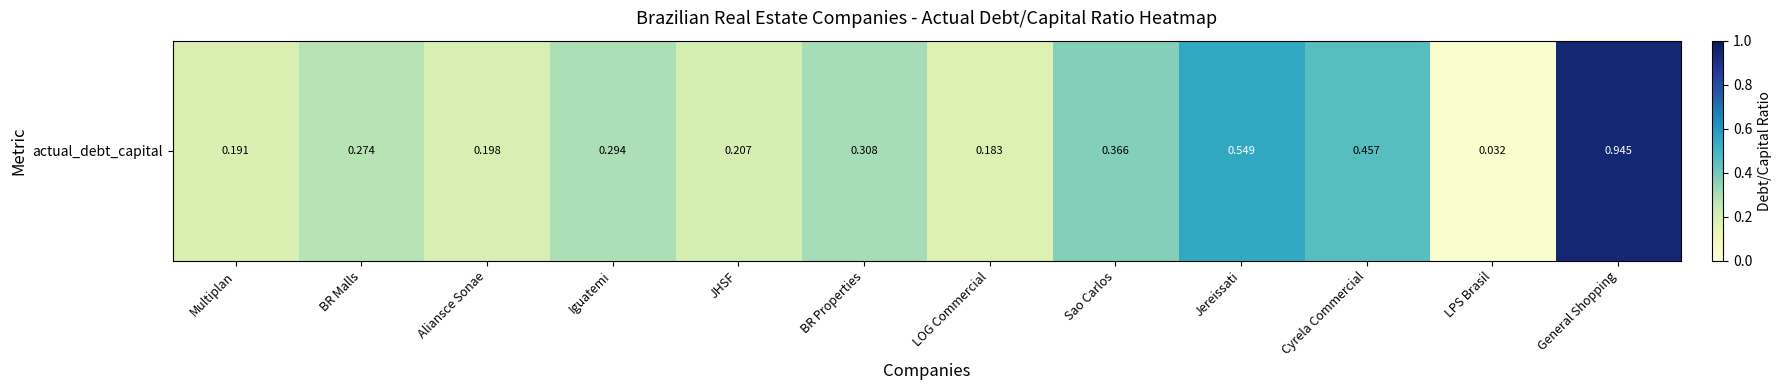

Where is the data nearest to the value 0?

LPS Brasil